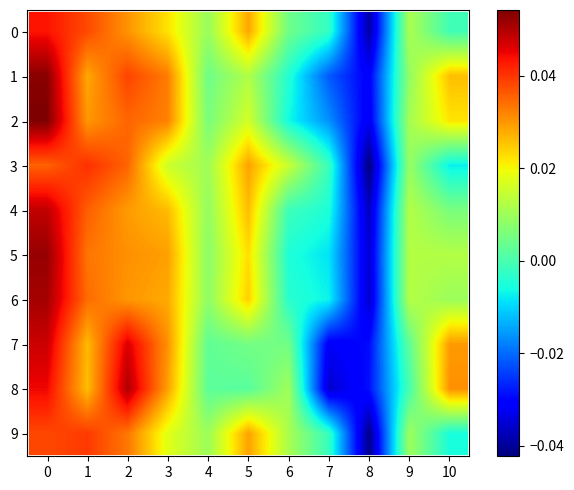

Rank the series at 10 from highest to lowest value.

8, 7, 1, 2, 5, 6, 4, 0, 9, 3